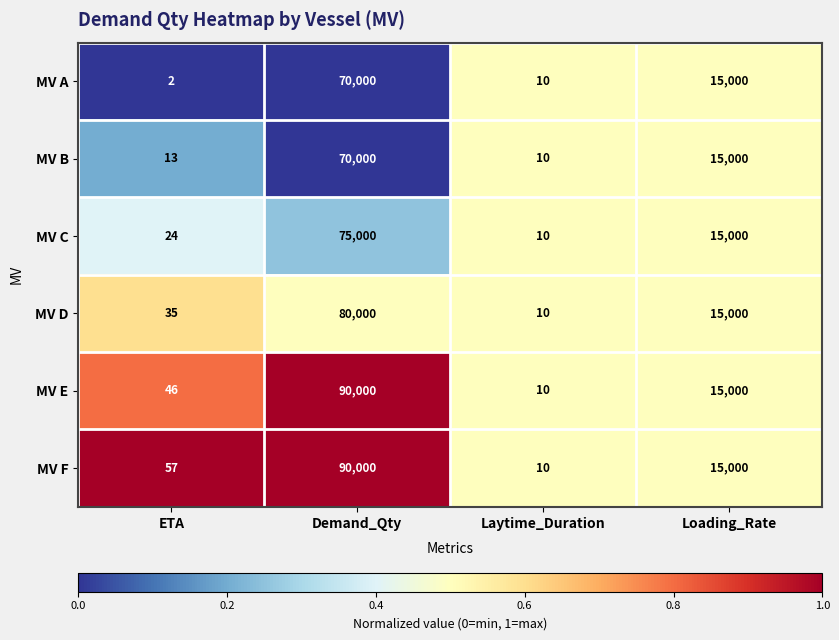

Rank the series at ETA from lowest to highest value.

MV A, MV B, MV C, MV D, MV E, MV F